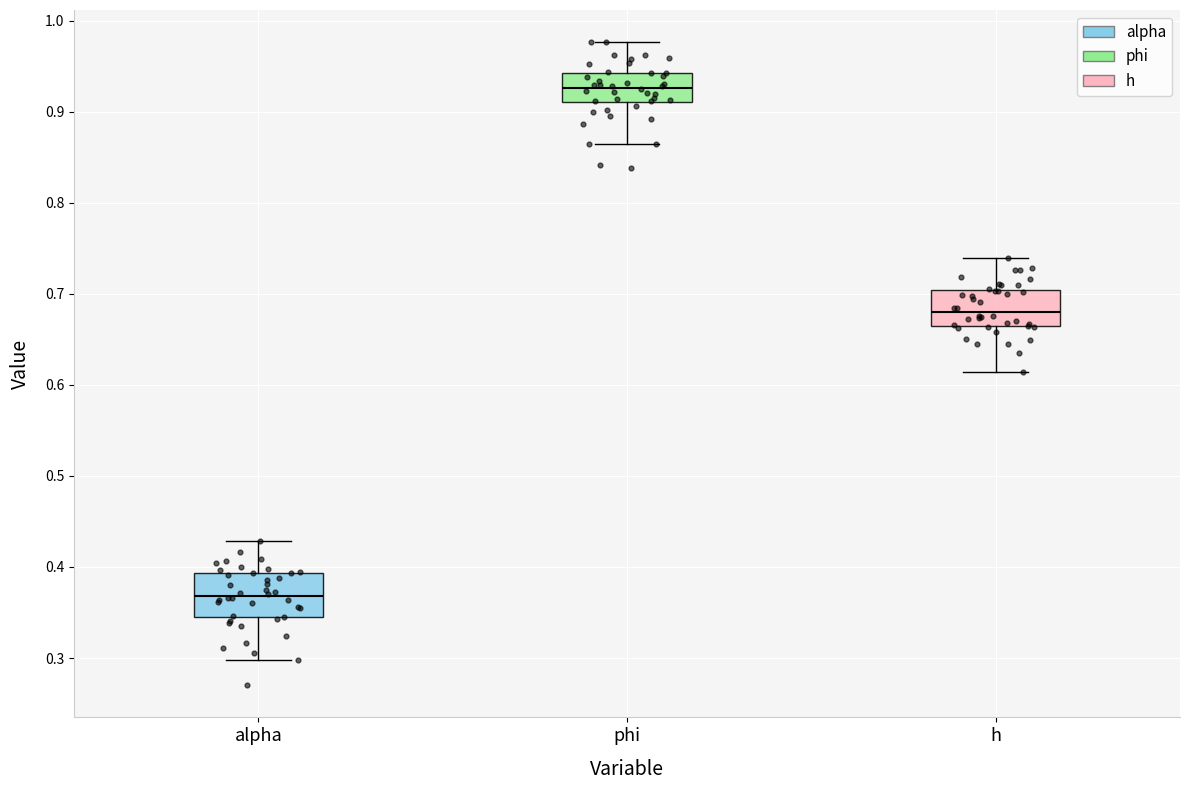

Reading left to right, transcribe this box plot: for each box, give where its median line is, the range the box spans, and where its two whiskers end, as read against the y-axis. The values are not printed on the chart, so give them approximately, as read against the axis.

alpha: median 0.37, box 0.34 to 0.39, whiskers 0.30 to 0.43
phi: median 0.93, box 0.91 to 0.94, whiskers 0.86 to 0.98
h: median 0.68, box 0.66 to 0.70, whiskers 0.61 to 0.74